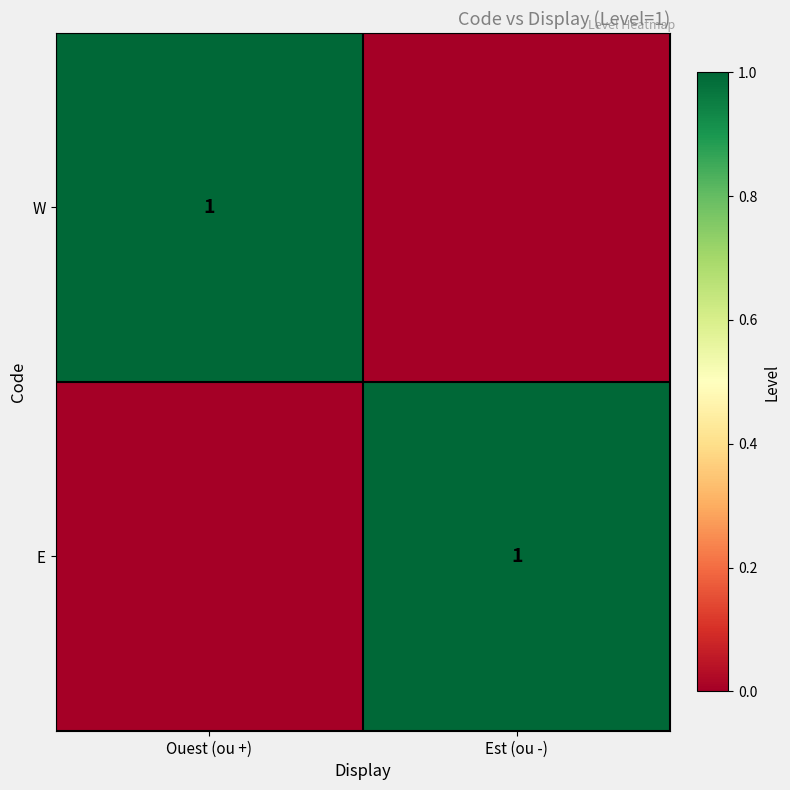

Is it true that W equals 1 at Ouest (ou +)?

True